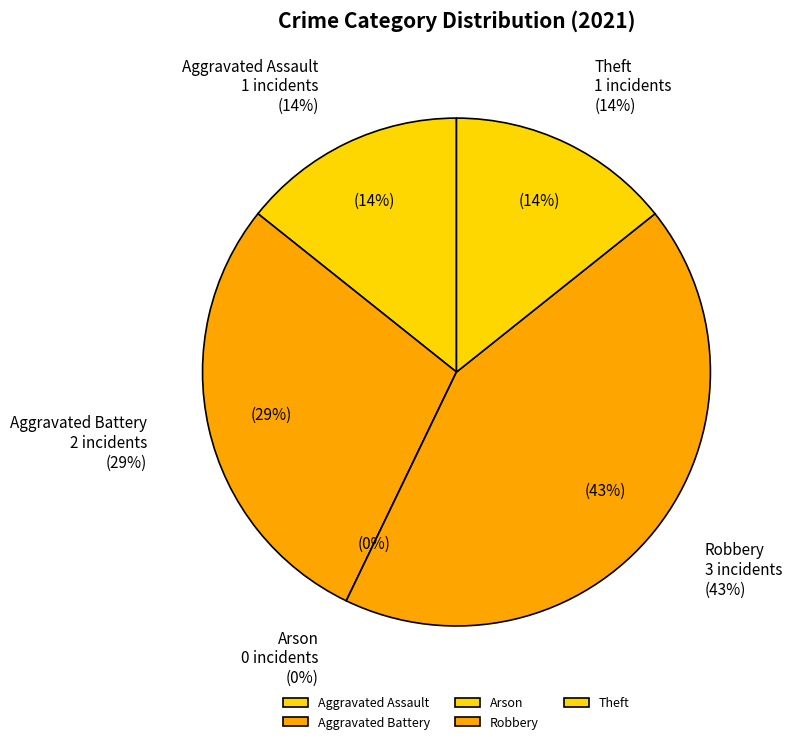

Which slice is the largest?

Robbery